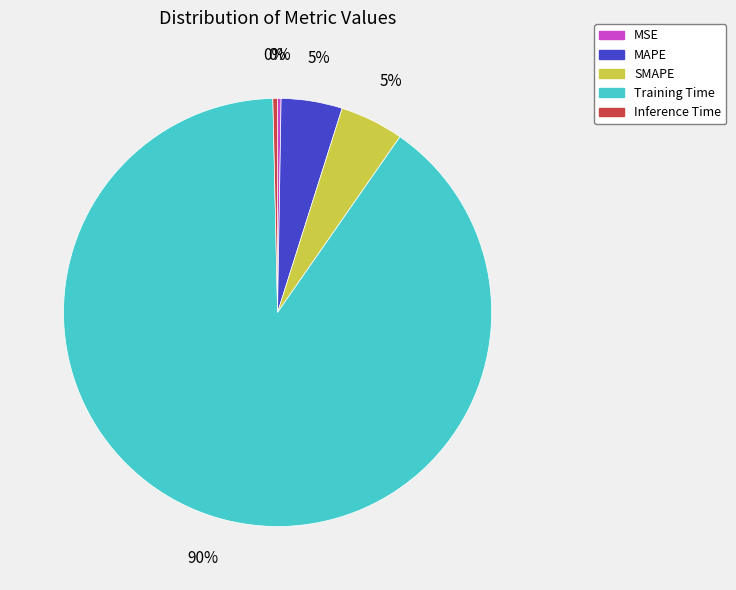

Is Inference Time the majority of the pie?

No